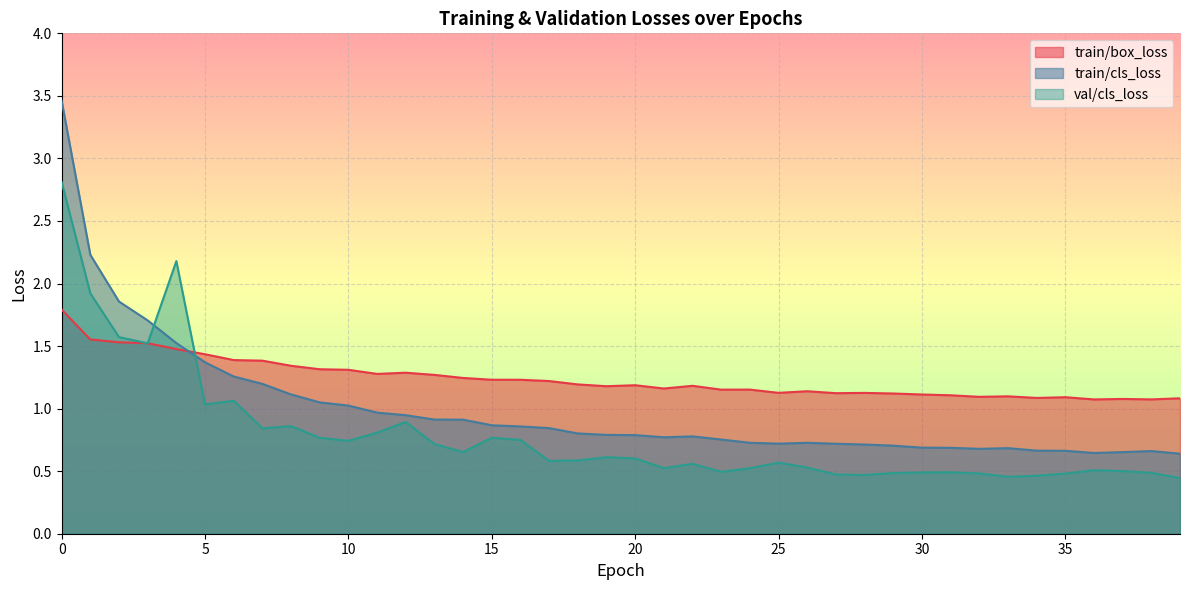

What is the spread (max minus min) of values at 32?

0.6